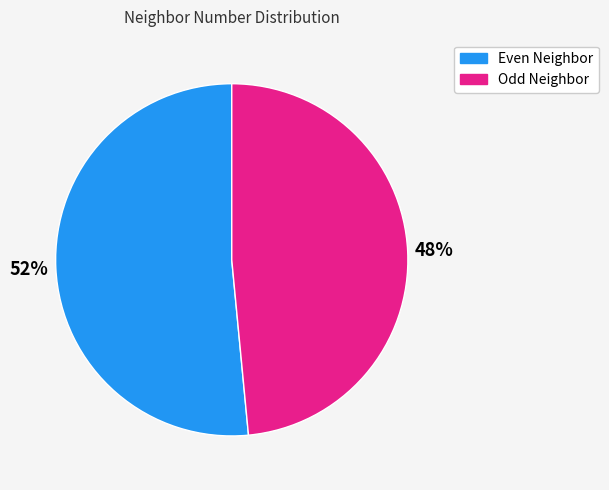

Does any single category account for the majority?

Yes